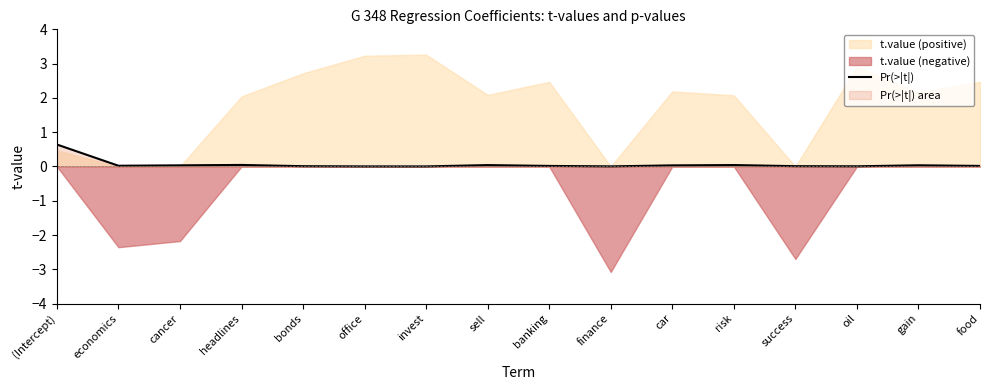

How many data points does each series have?

16